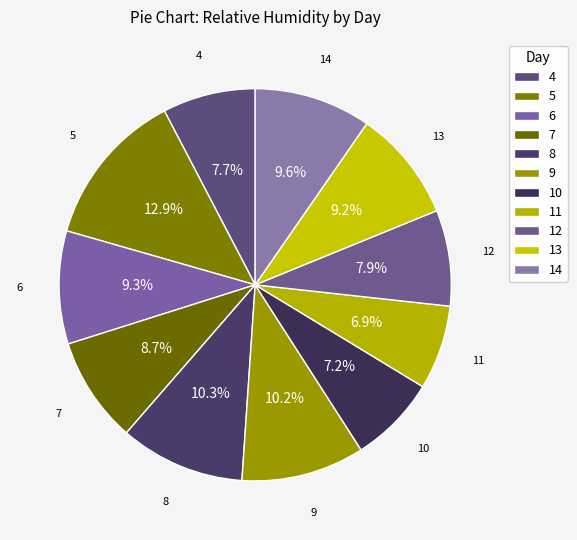

How many segments does this pie chart have?

11